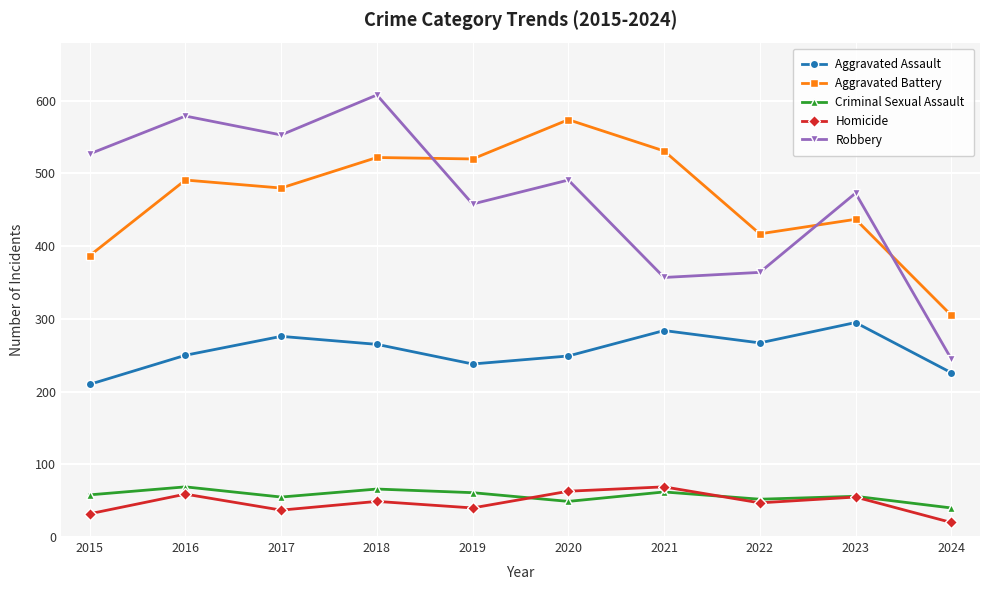

What is the average value of the Homicide series?

47